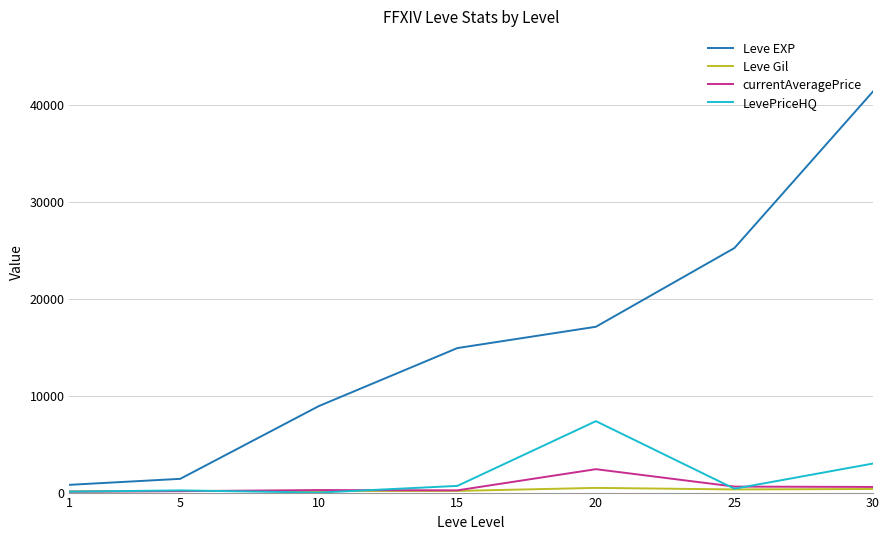

What is the difference between the second highest and second lowest values in the Leve EXP series?

23830.0